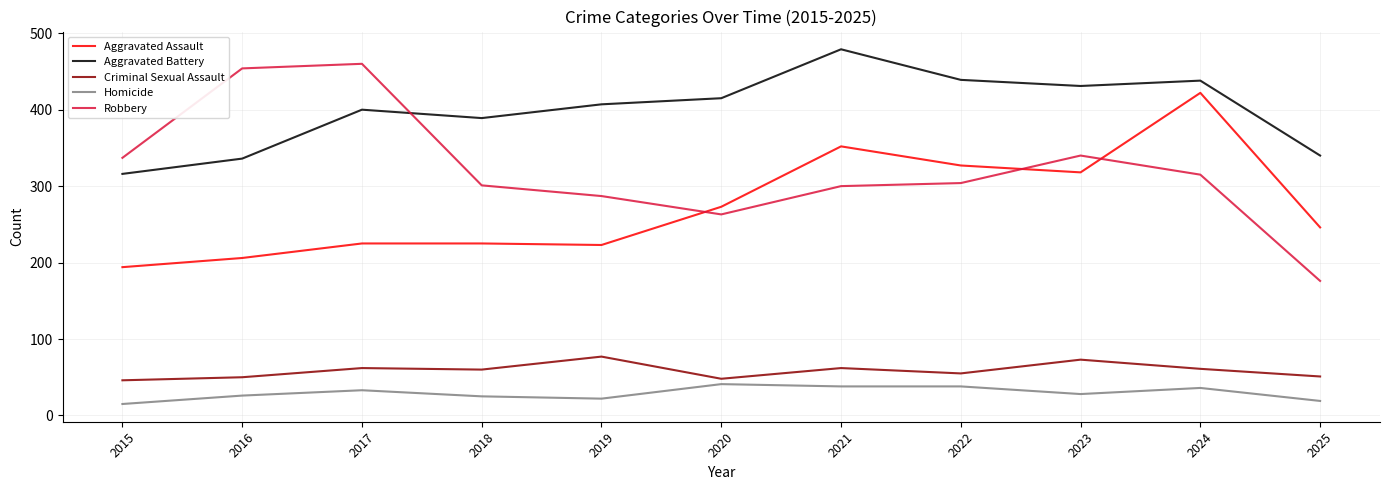

What is the difference between the maximum and minimum values in the Robbery series?

284